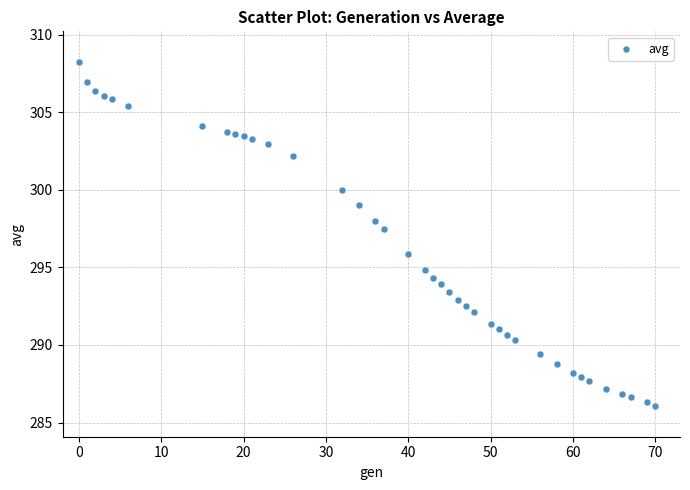

What is the range of X values (max minus min)?

70.0